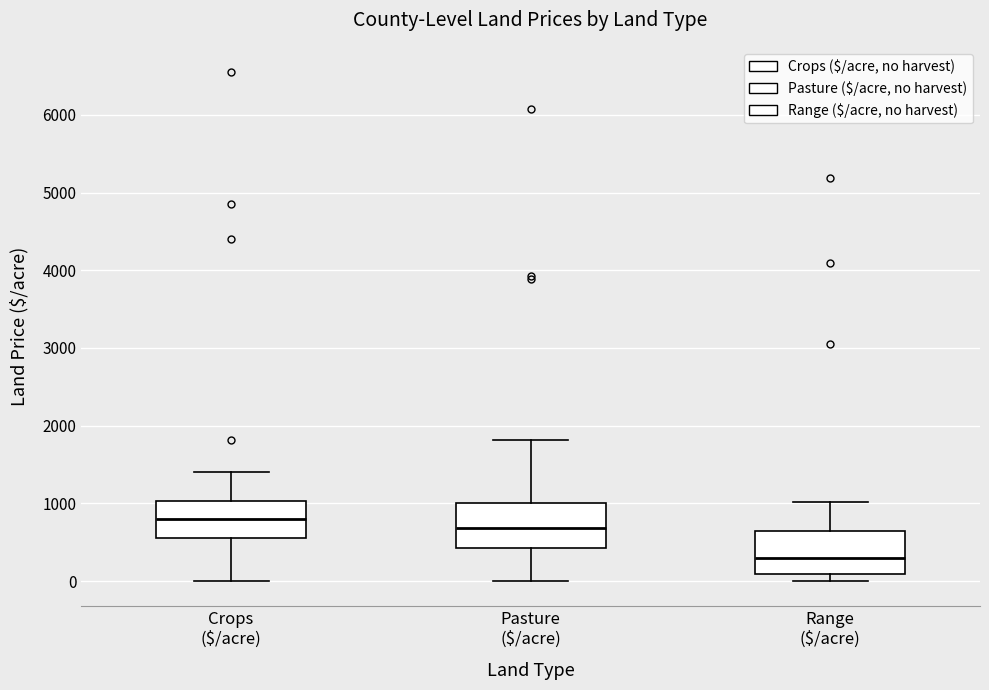

Where does the lower whisker of the box for Crops ($/acre) end on the y-axis? The values are not printed on the chart, so give them approximately, as read against the axis.

0